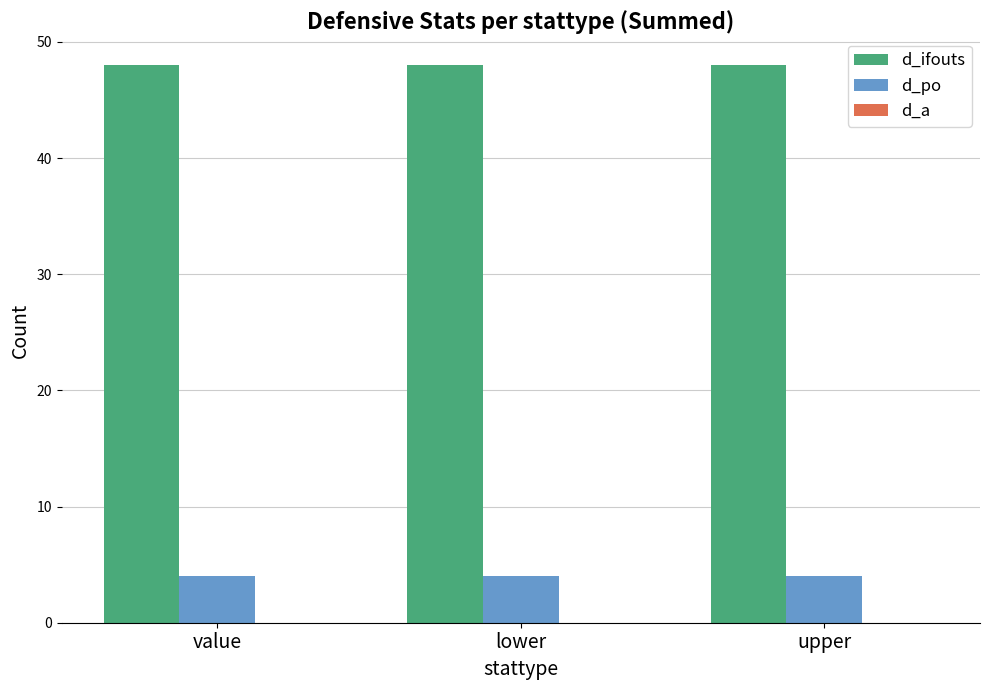

What is the highest value of the d_ifouts series?

48